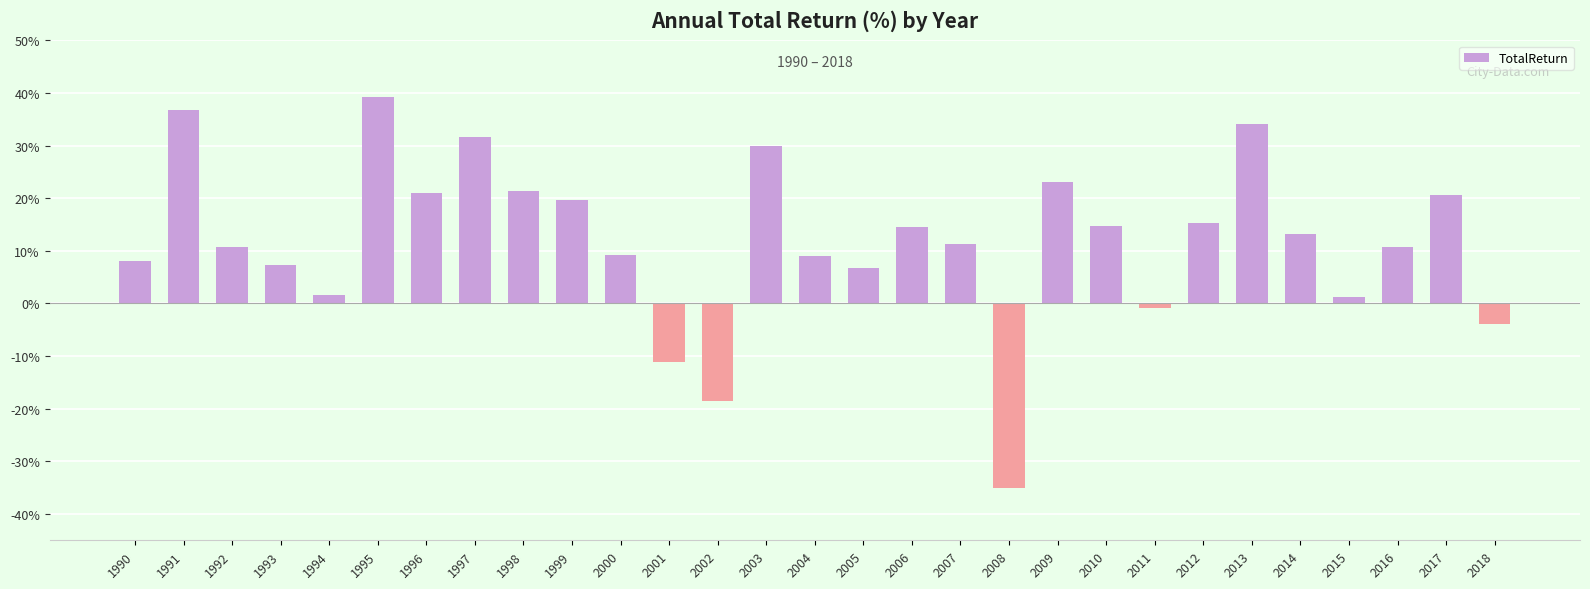

What is the difference between the values at 2000 and 1997?

22.4